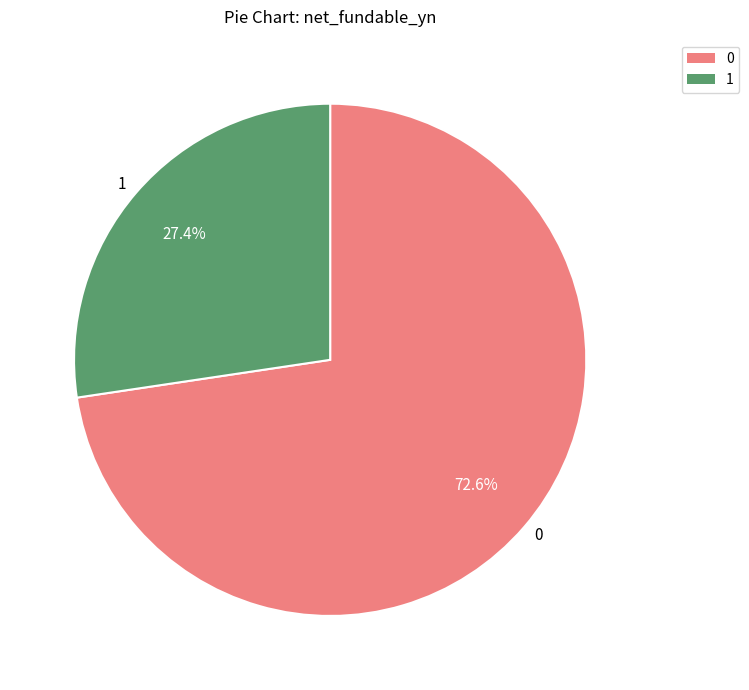

Count the number of slices in the pie.

2